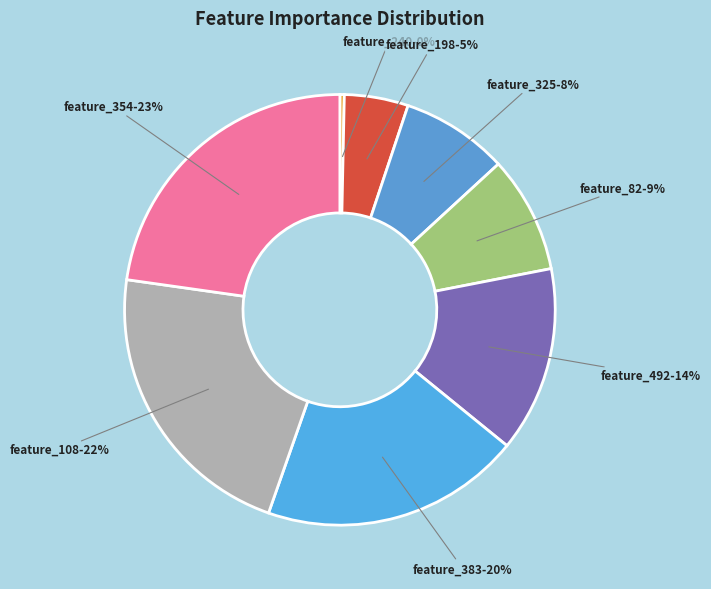

Between feature_354 and feature_108, which is larger?

feature_354